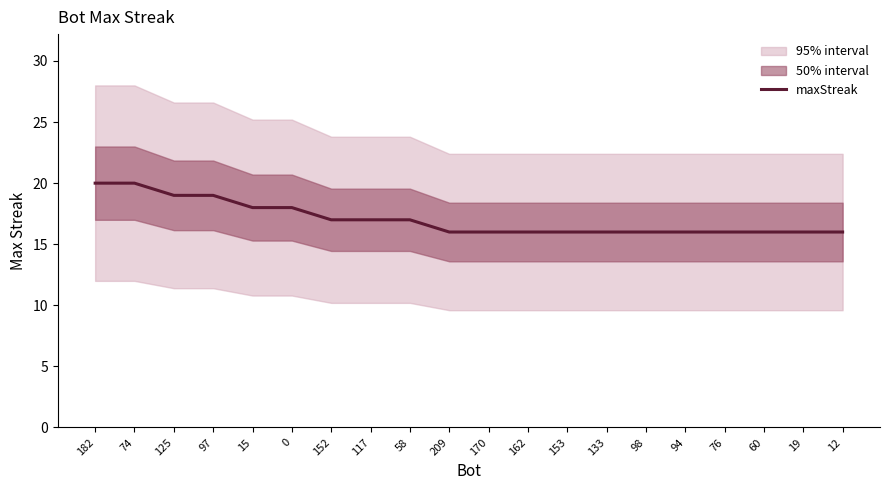

Does the chart display data point markers on the line(s)?

No